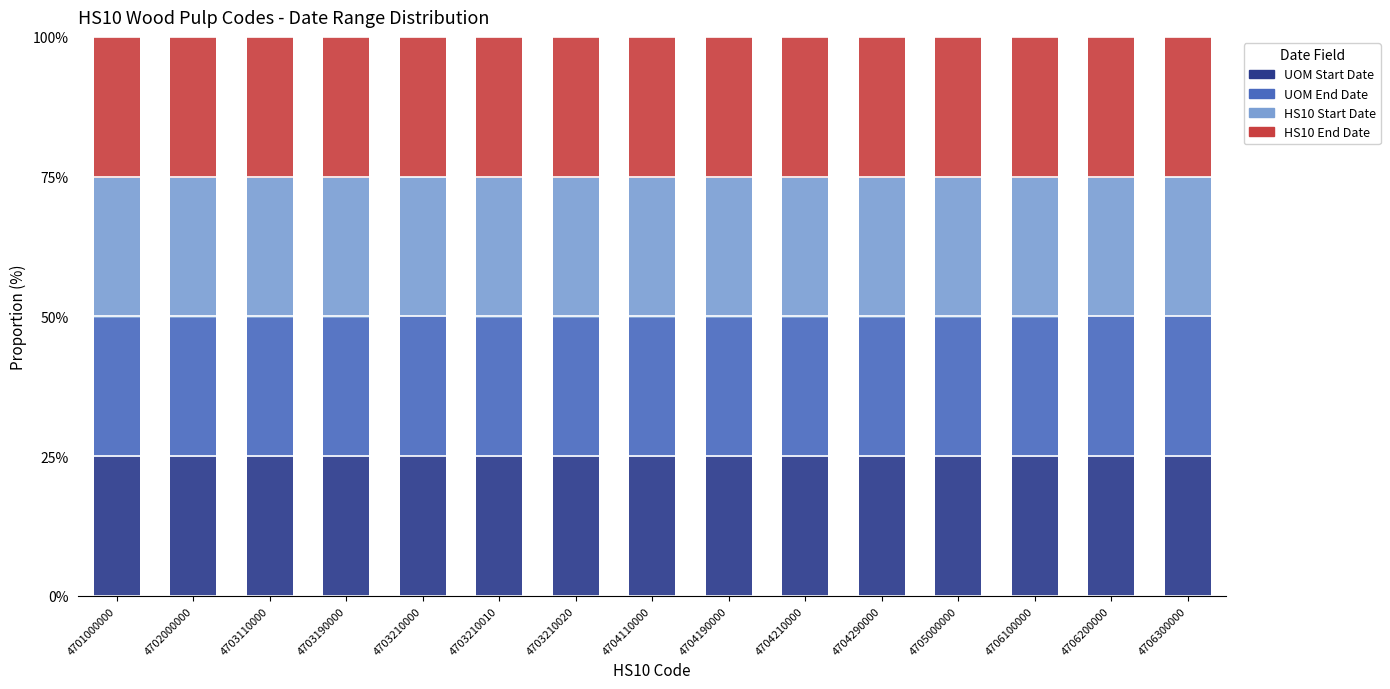

What is the lowest value of the UOM Start Date series?

24.8